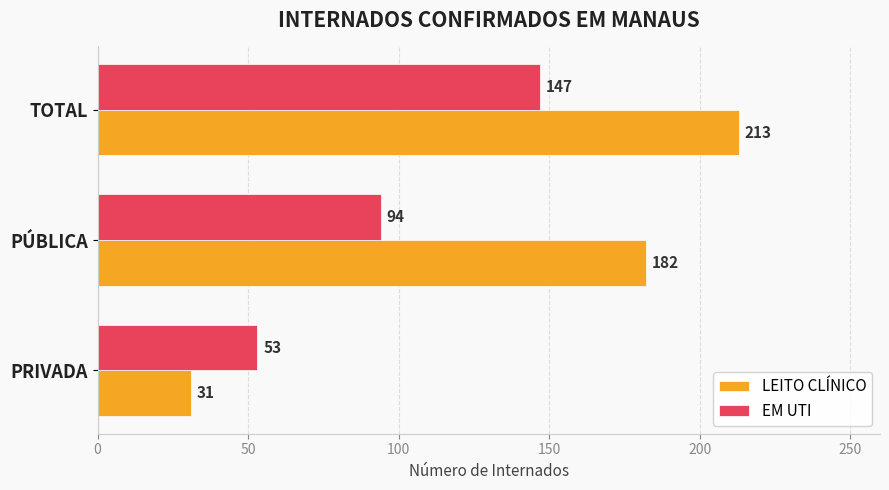

Is it true that EM UTI equals 20 at PRIVADA?

False